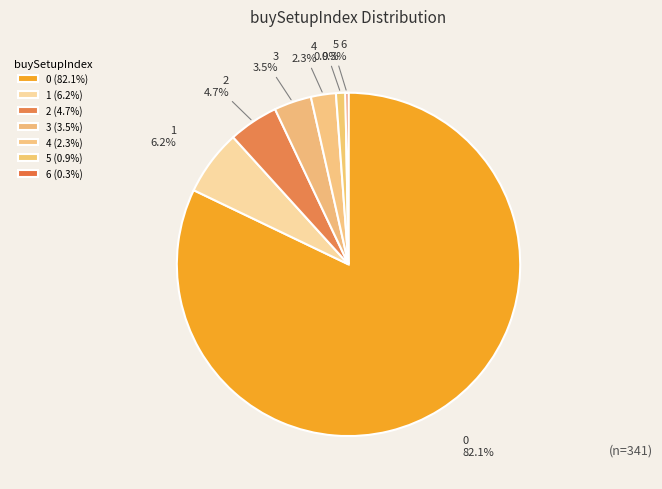

Count the number of slices in the pie.

7